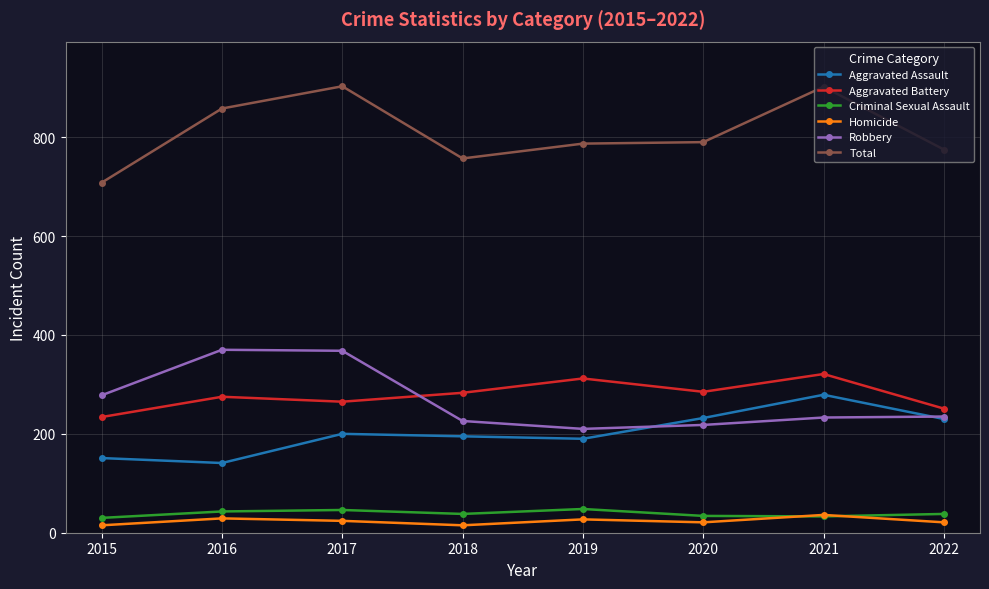

At how many categories does at least one series exceed 98?

8